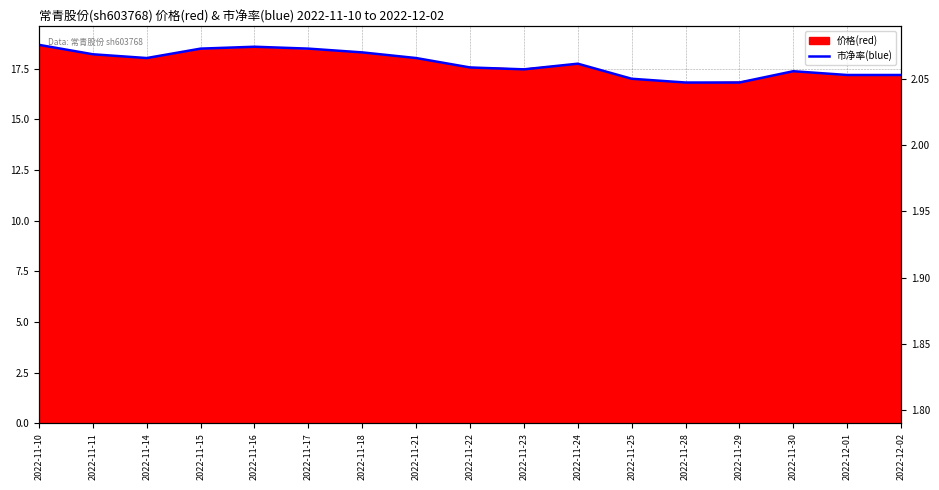

At which label is 市净率(blue) closest to 17?

2022-11-25